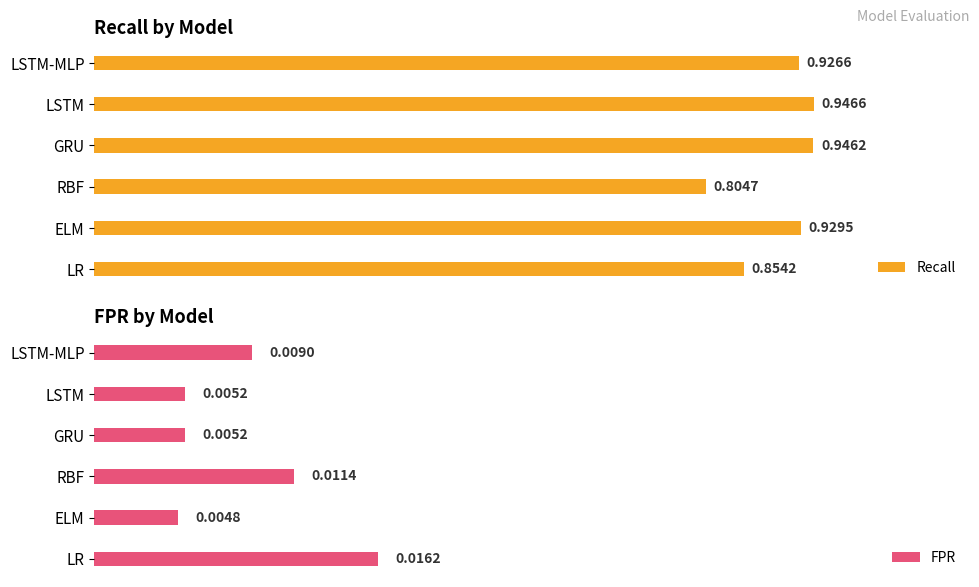

How many groups of bars are there?

6